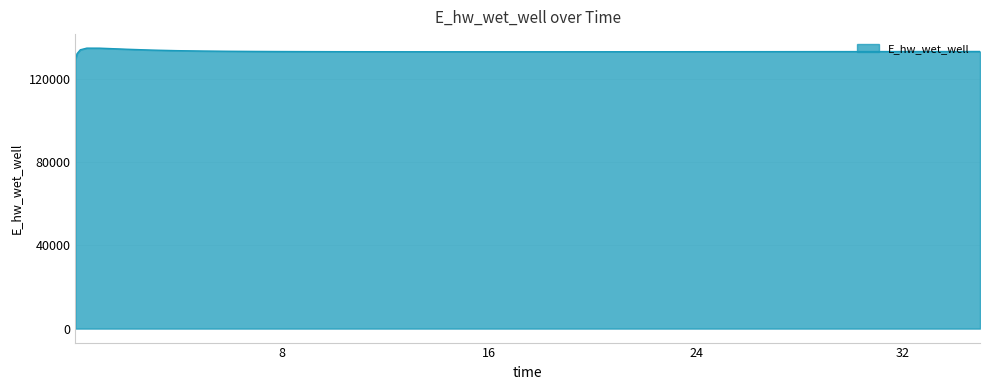

What is the difference between the maximum and minimum values?

5557.7